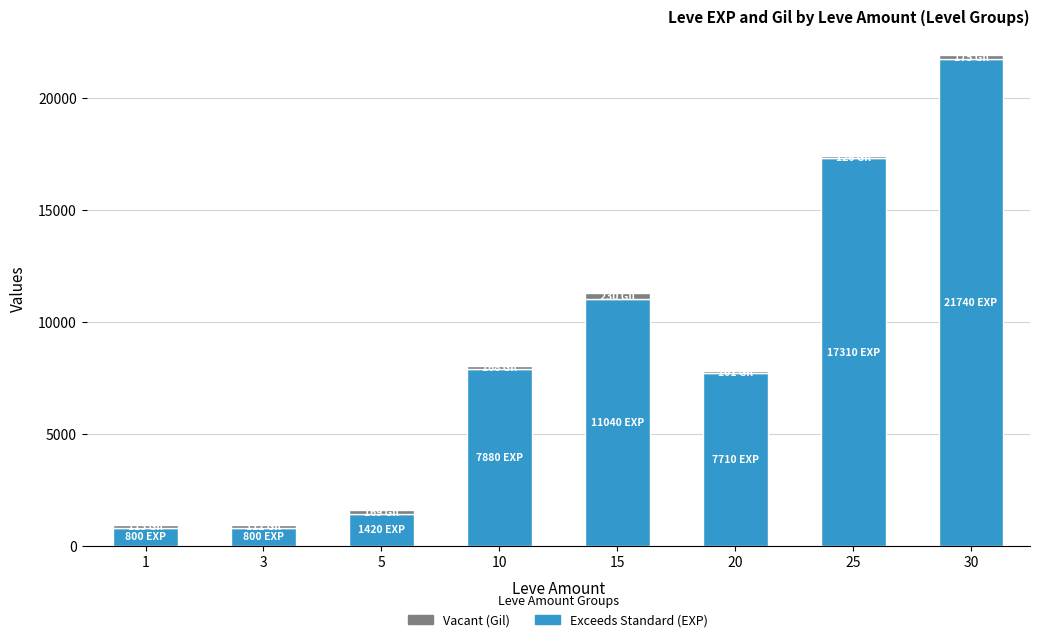

What is the difference between the second highest and minimum values in the Exceeds Standard (EXP) series?

16510